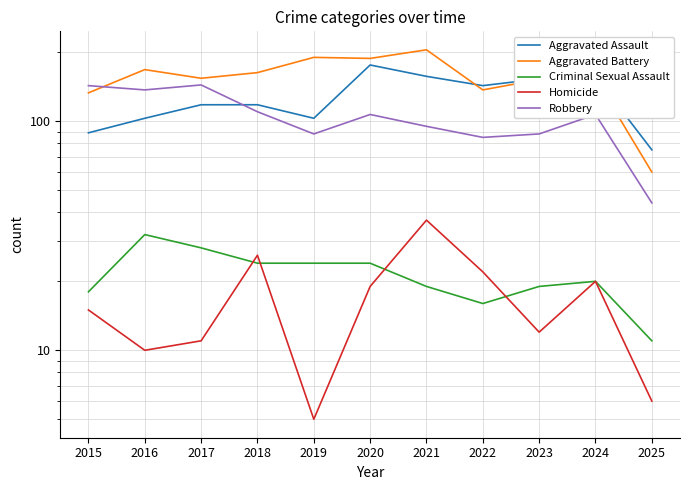

How many values in the Robbery series exceed 107?

4